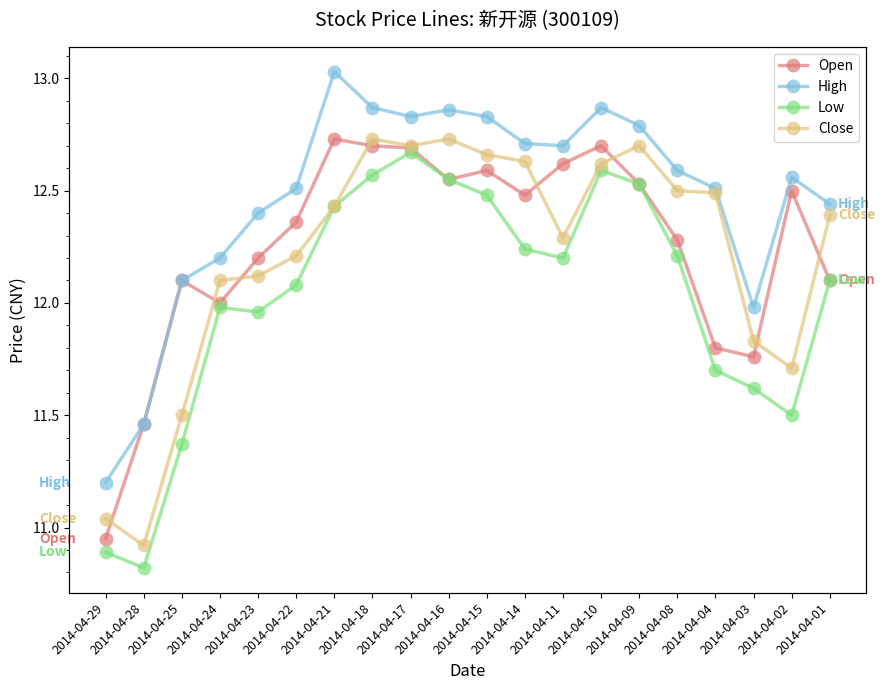

What are all the series names shown in the legend?

Open, High, Low, Close